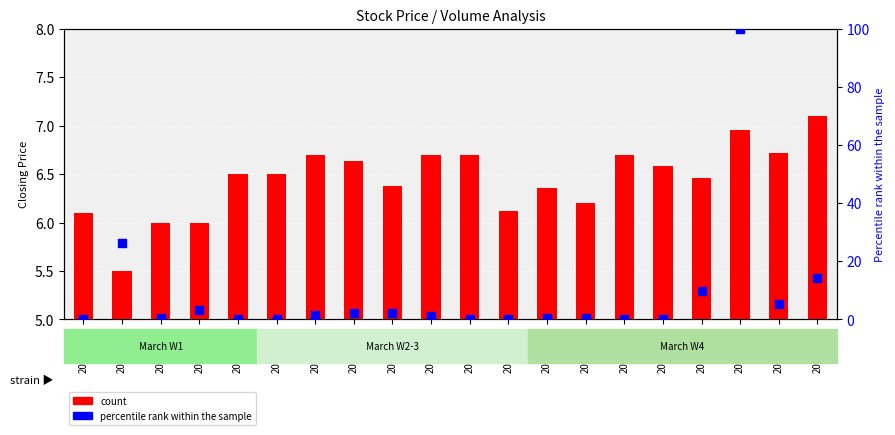

Which series has the largest Y range (max minus min)?

percentile rank within the sample